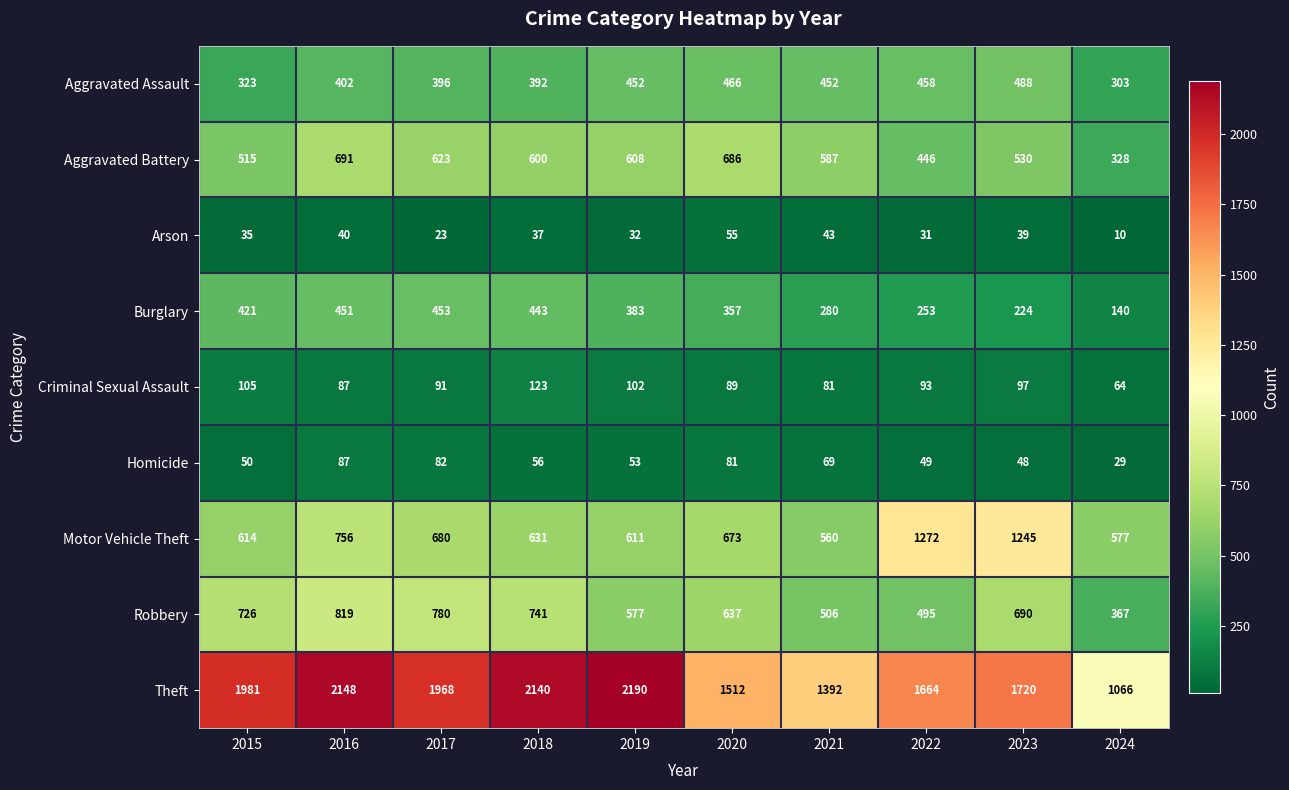

Between 2020 and 2023, which series saw the biggest shift?

Motor Vehicle Theft